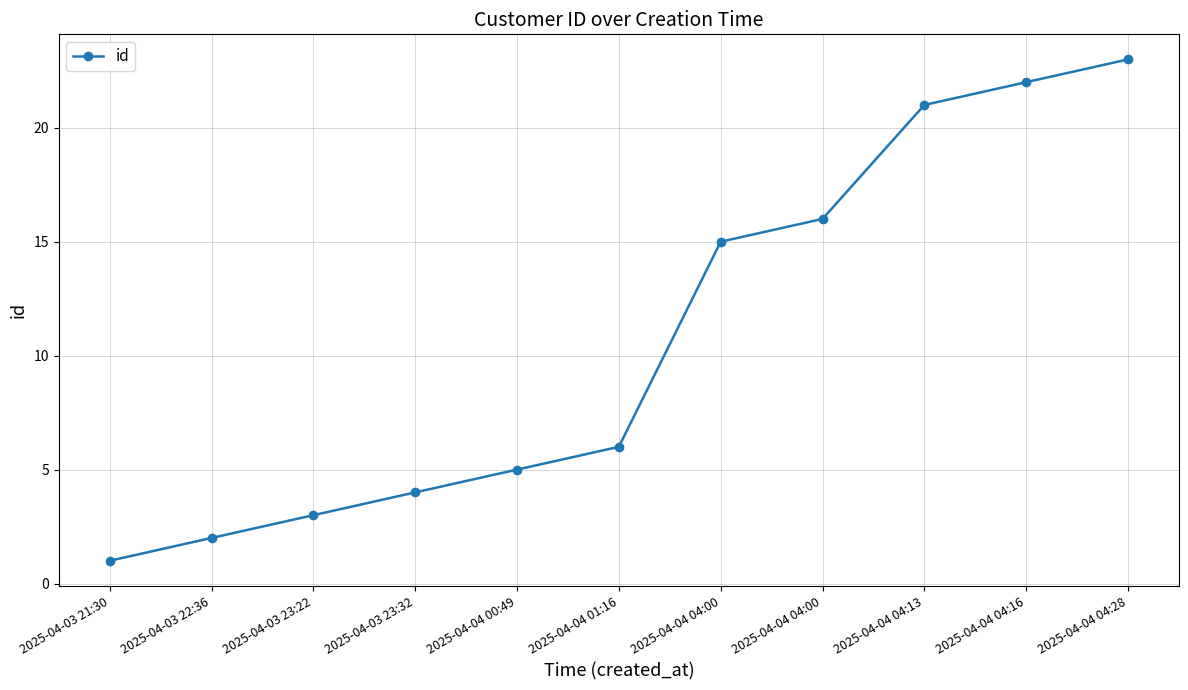

Reading left to right, list all the values displayed in this chart.

1	2	3	4	5	6	15	16	21	22	23